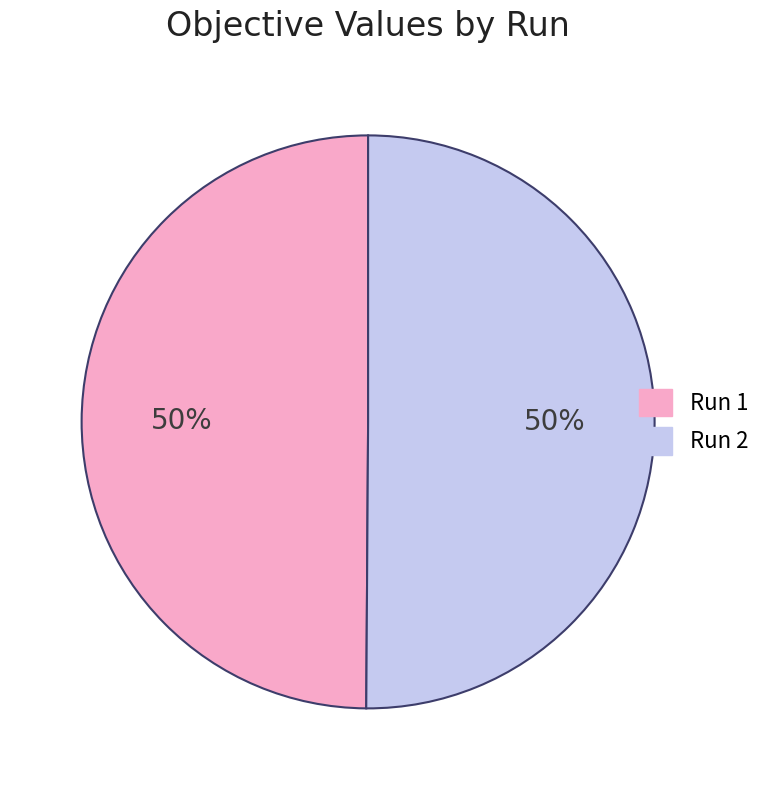

True or false: Run 1 accounts for 50% of the total.

True